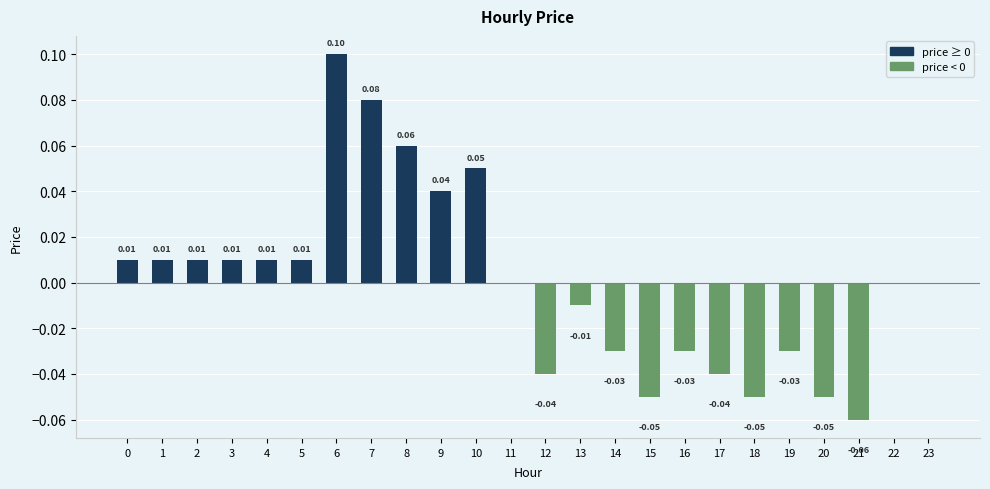

At which label is the value closest to 0?

11